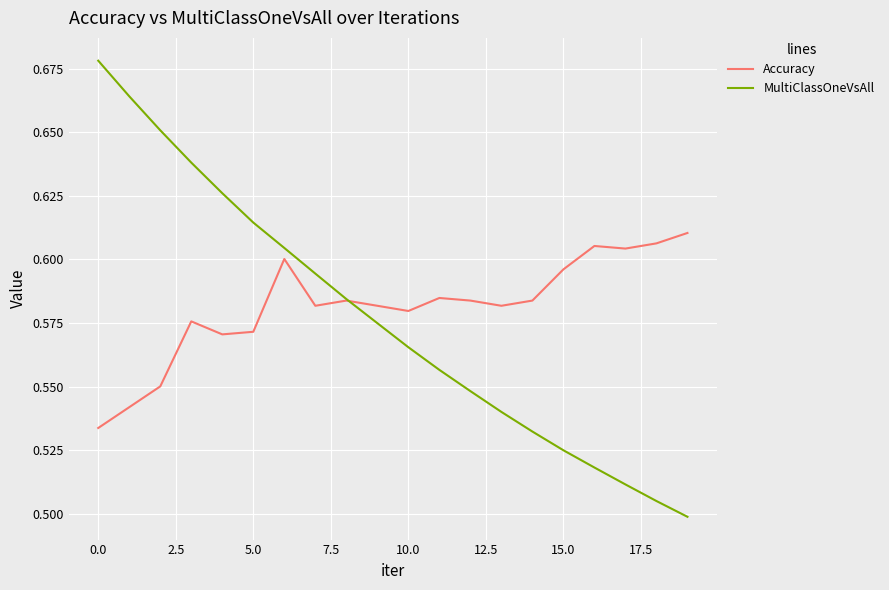

Which series has the widest spread of values?

MultiClassOneVsAll